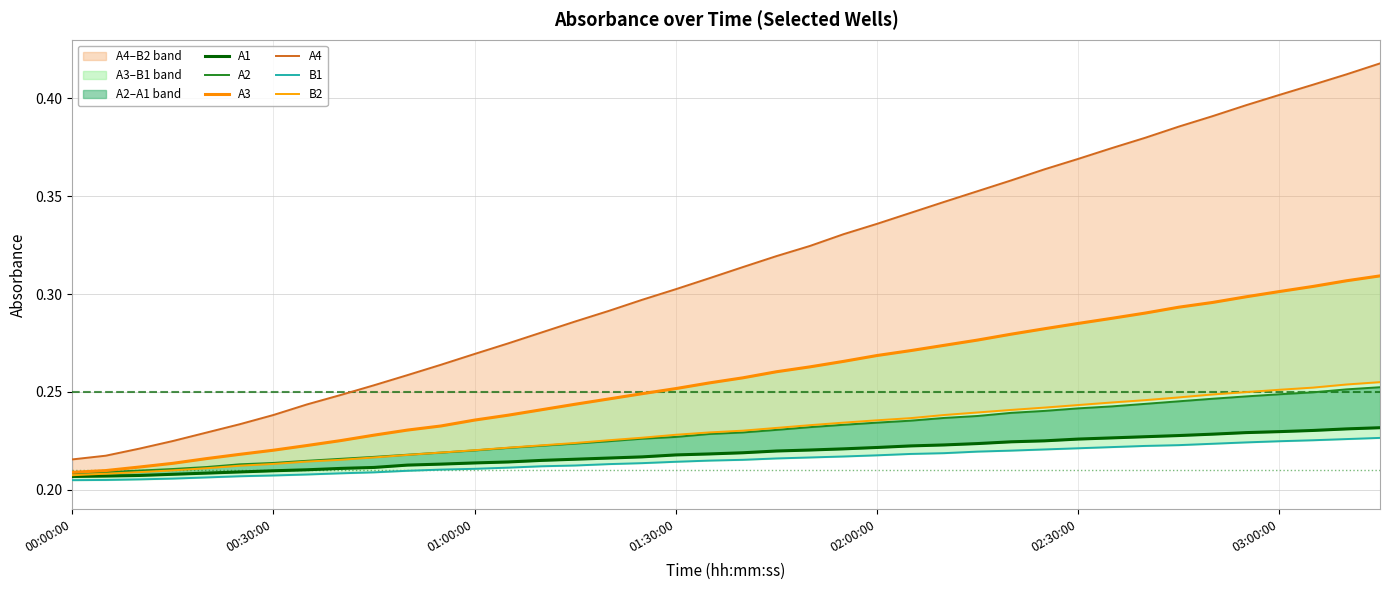

Which series has the widest spread of values?

A4